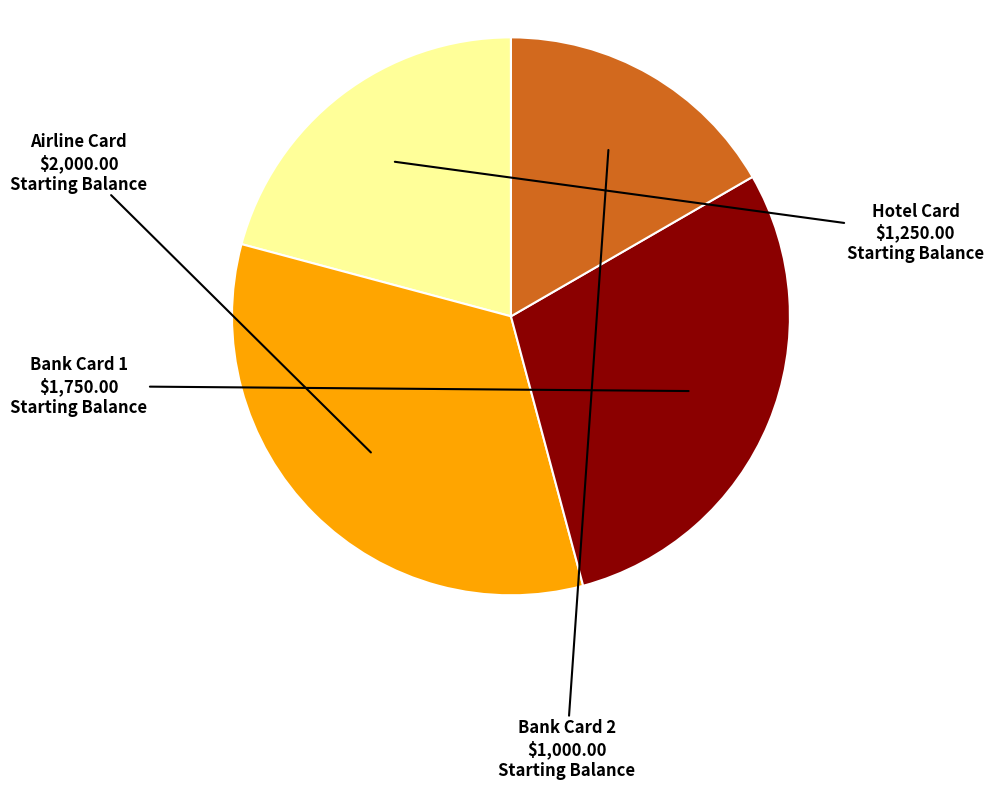

What is the smallest slice in the pie chart?

Bank Card 2